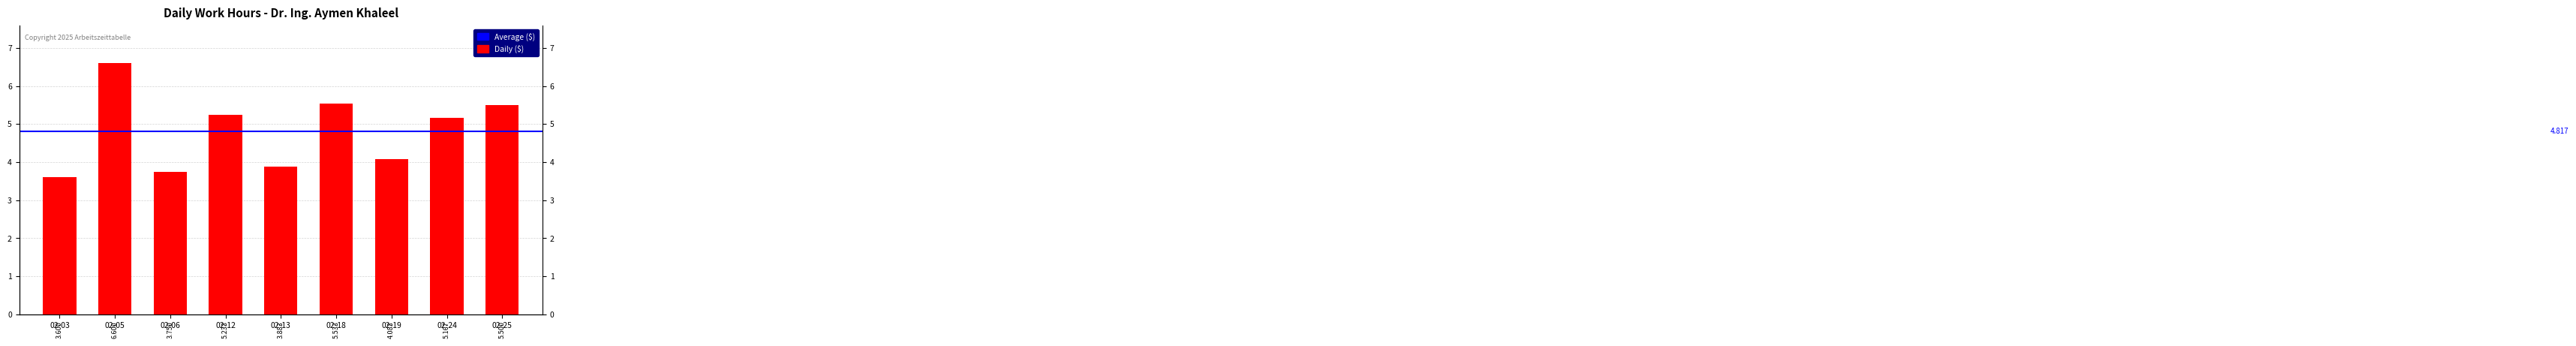

What is the greatest value displayed?

6.6